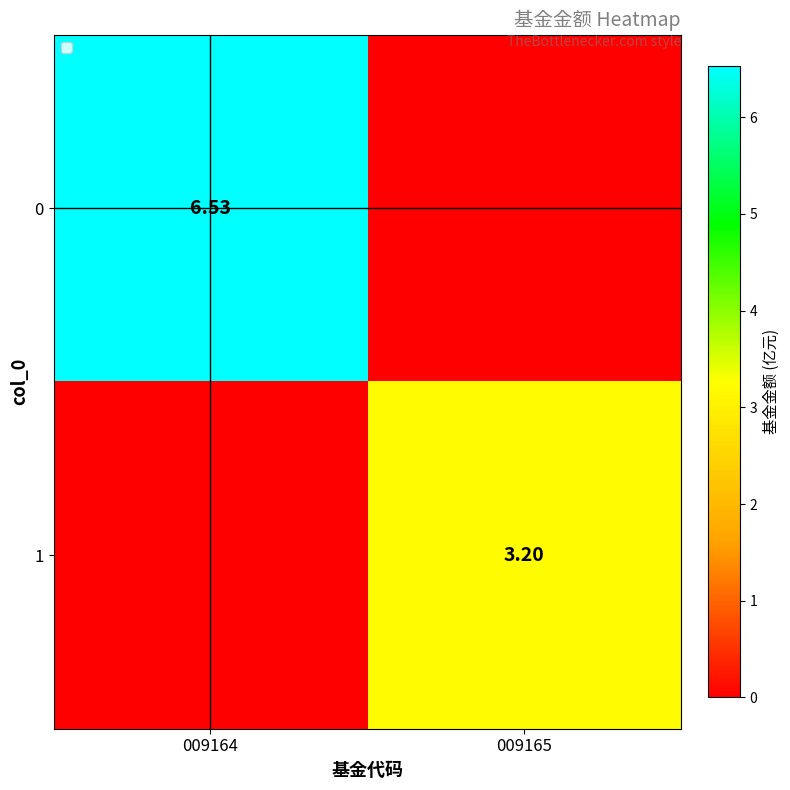

Is the value of 1 at 009165 greater than the value of 0 at 009164?

No